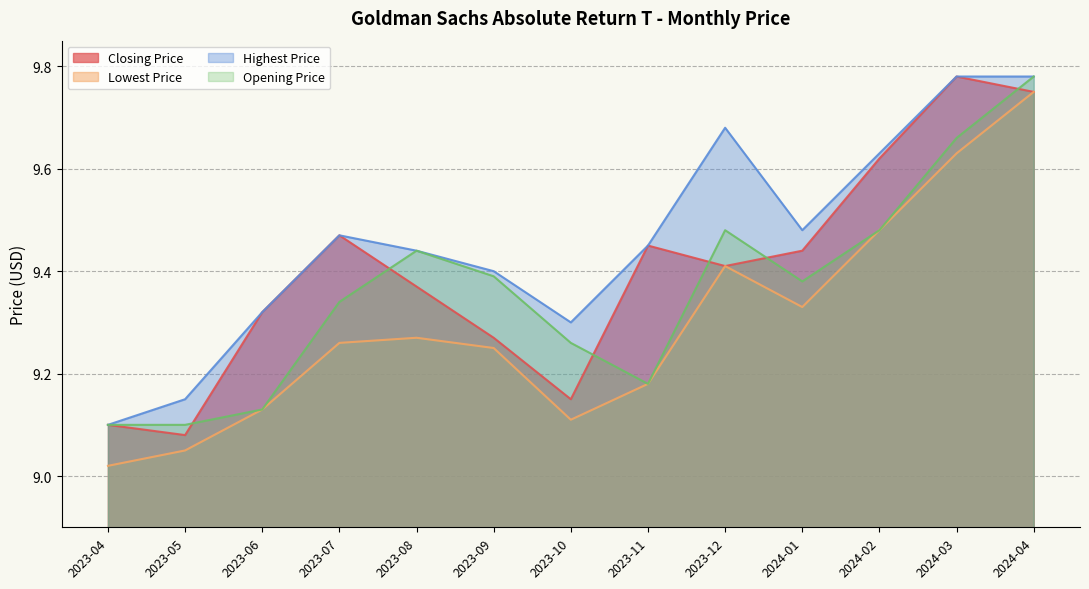

At how many categories does at least one series exceed 9?

13